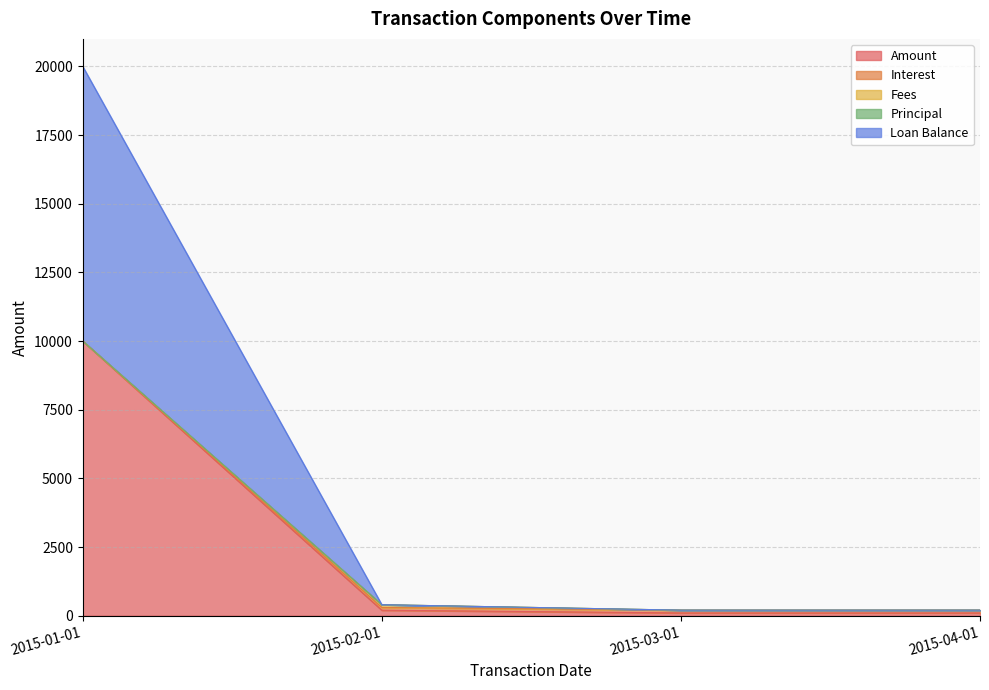

What is the maximum value for Loan Balance?

10000.0